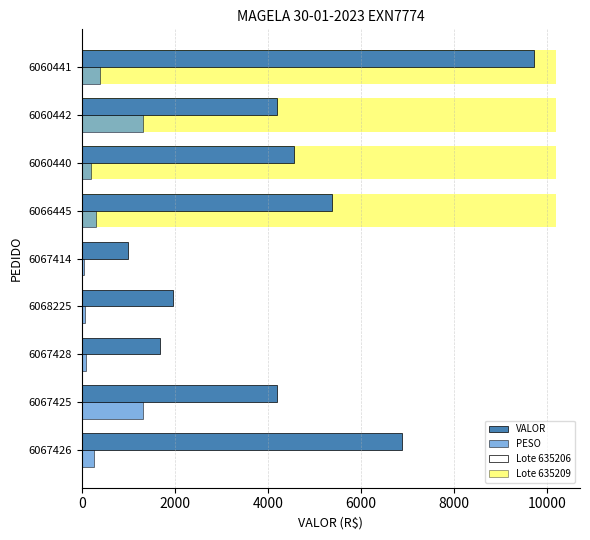

Reading left to right, list all the values displayed in this chart.

VALOR: 6879.9	4194.0	1678.0	1950.6	983.0	5378.6	4555.8	4194.0	9713.4
PESO: 268.2	1326.0	84.0	66.7	43.8	309.2	197.6	1326.0	401.0